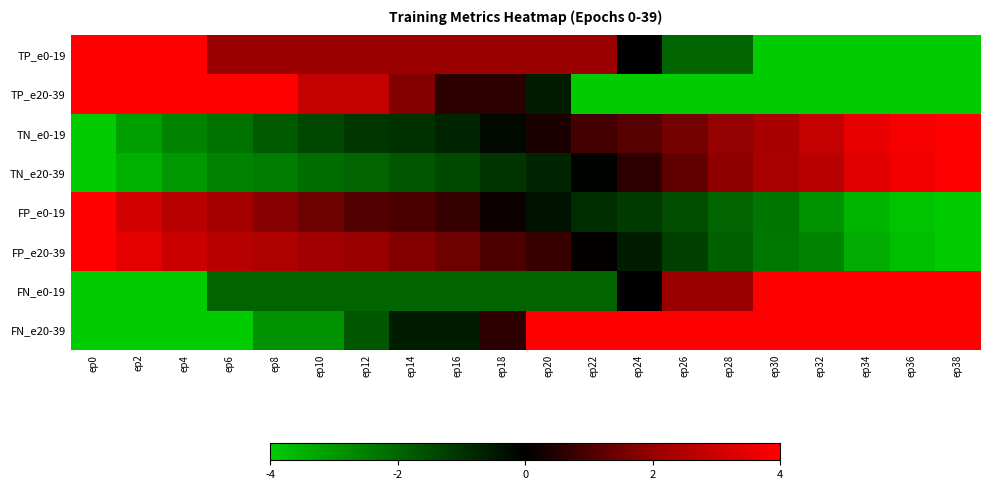

Reading left to right, what are all the values shown in this chart?

TP_e0-19: ep0=4.0	ep2=4.0	ep4=4.0	ep6=2.0	ep8=2.0	ep10=2.0	ep12=2.0	ep14=2.0	ep16=2.0	ep18=2.0	ep20=2.0	ep22=2.0	ep24=0.0	ep26=-2.0	ep28=-2.0	ep30=-4.0	ep32=-4.0	ep34=-4.0	ep36=-4.0	ep38=-4.0
TP_e20-39: ep0=4.0	ep2=4.0	ep4=4.0	ep6=4.0	ep8=4.0	ep10=2.9	ep12=2.9	ep14=1.7	ep16=0.6	ep18=0.6	ep20=-0.6	ep22=-4.0	ep24=-4.0	ep26=-4.0	ep28=-4.0	ep30=-4.0	ep32=-4.0	ep34=-4.0	ep36=-4.0	ep38=-4.0
TN_e0-19: ep0=-4.0	ep2=-3.1	ep4=-2.6	ep6=-2.2	ep8=-1.8	ep10=-1.4	ep12=-1.1	ep14=-1.0	ep16=-0.7	ep18=-0.2	ep20=0.4	ep22=0.9	ep24=1.2	ep26=1.5	ep28=2.0	ep30=2.3	ep32=2.8	ep34=3.6	ep36=3.8	ep38=4.0
TN_e20-39: ep0=-4.0	ep2=-3.5	ep4=-2.9	ep6=-2.6	ep8=-2.4	ep10=-2.2	ep12=-2.0	ep14=-1.7	ep16=-1.5	ep18=-1.0	ep20=-0.7	ep22=-0.0	ep24=0.6	ep26=1.3	ep28=1.9	ep30=2.3	ep32=2.6	ep34=3.4	ep36=3.7	ep38=4.0
FP_e0-19: ep0=4.0	ep2=3.1	ep4=2.6	ep6=2.2	ep8=1.8	ep10=1.4	ep12=1.1	ep14=1.0	ep16=0.7	ep18=0.2	ep20=-0.4	ep22=-0.9	ep24=-1.2	ep26=-1.5	ep28=-2.0	ep30=-2.3	ep32=-2.8	ep34=-3.6	ep36=-3.8	ep38=-4.0
FP_e20-39: ep0=4.0	ep2=3.5	ep4=2.9	ep6=2.6	ep8=2.4	ep10=2.2	ep12=2.0	ep14=1.7	ep16=1.5	ep18=1.0	ep20=0.7	ep22=0.0	ep24=-0.6	ep26=-1.3	ep28=-1.9	ep30=-2.3	ep32=-2.6	ep34=-3.4	ep36=-3.7	ep38=-4.0
FN_e0-19: ep0=-4.0	ep2=-4.0	ep4=-4.0	ep6=-2.0	ep8=-2.0	ep10=-2.0	ep12=-2.0	ep14=-2.0	ep16=-2.0	ep18=-2.0	ep20=-2.0	ep22=-2.0	ep24=0.0	ep26=2.0	ep28=2.0	ep30=4.0	ep32=4.0	ep34=4.0	ep36=4.0	ep38=4.0
FN_e20-39: ep0=-4.0	ep2=-4.0	ep4=-4.0	ep6=-4.0	ep8=-2.9	ep10=-2.9	ep12=-1.7	ep14=-0.6	ep16=-0.6	ep18=0.6	ep20=4.0	ep22=4.0	ep24=4.0	ep26=4.0	ep28=4.0	ep30=4.0	ep32=4.0	ep34=4.0	ep36=4.0	ep38=4.0